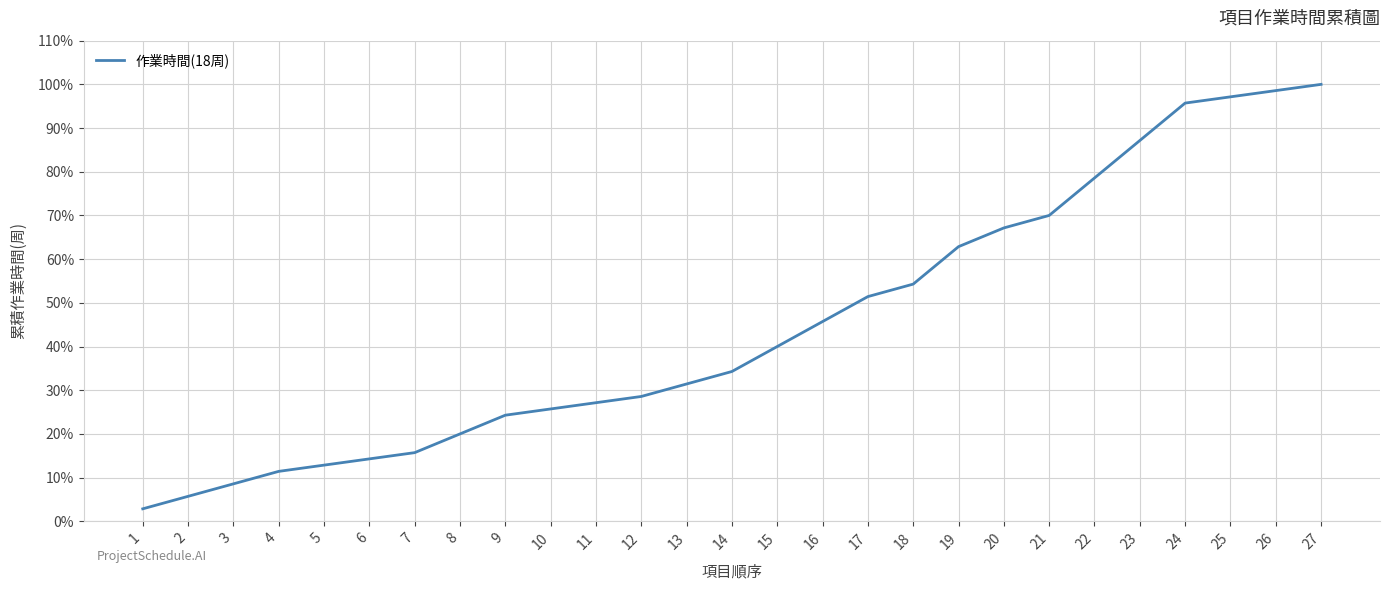

The value at 3 is 12.0. True or false?

False